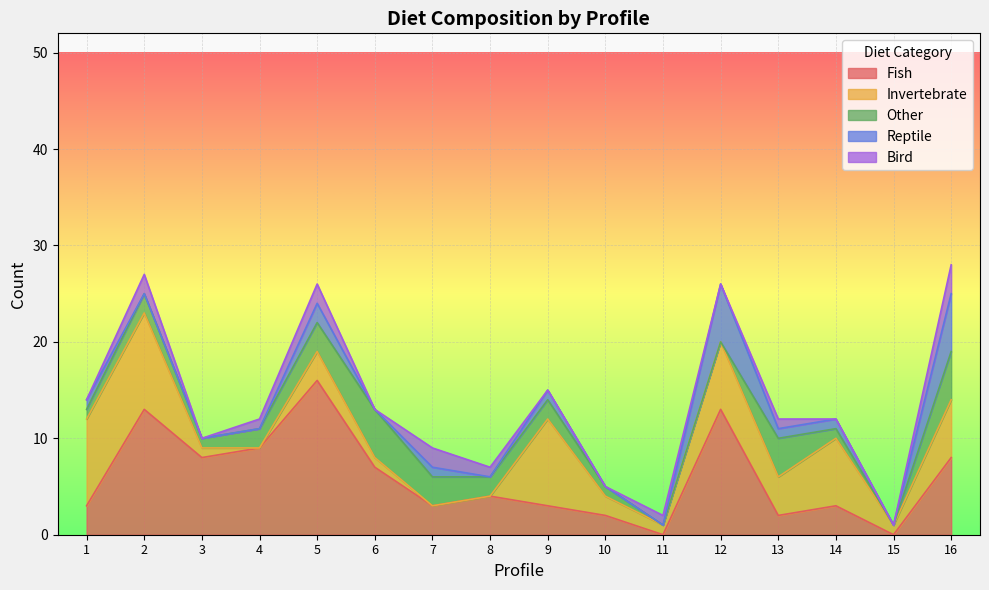

Is it true that Bird equals 0 at 3?

True